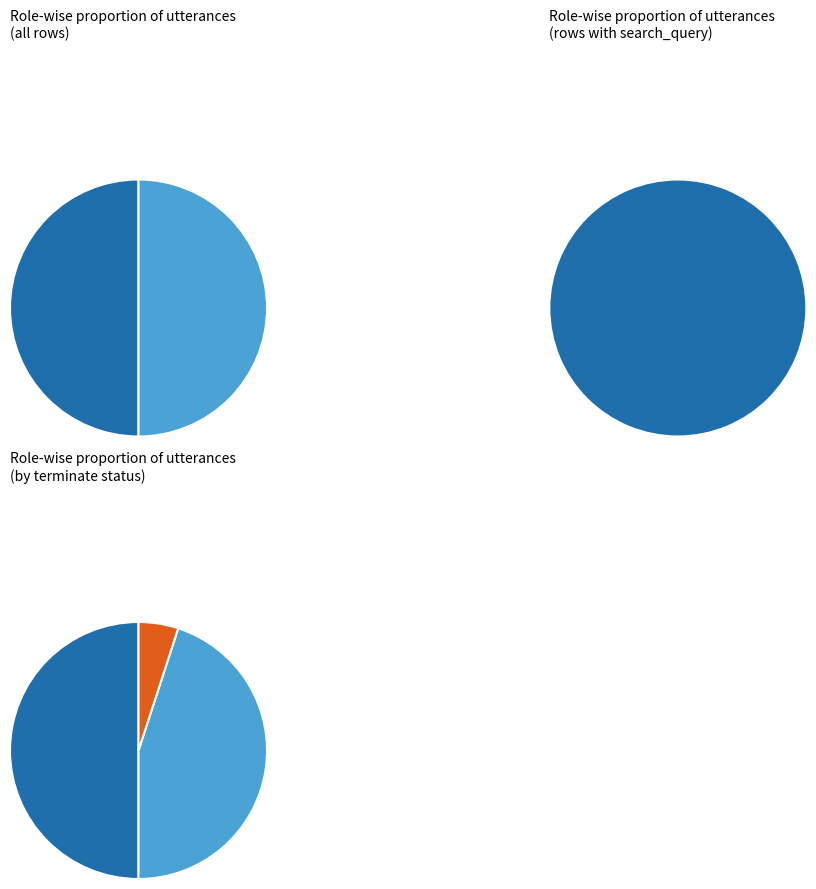

Does 9 account for over 50% of the chart?

No